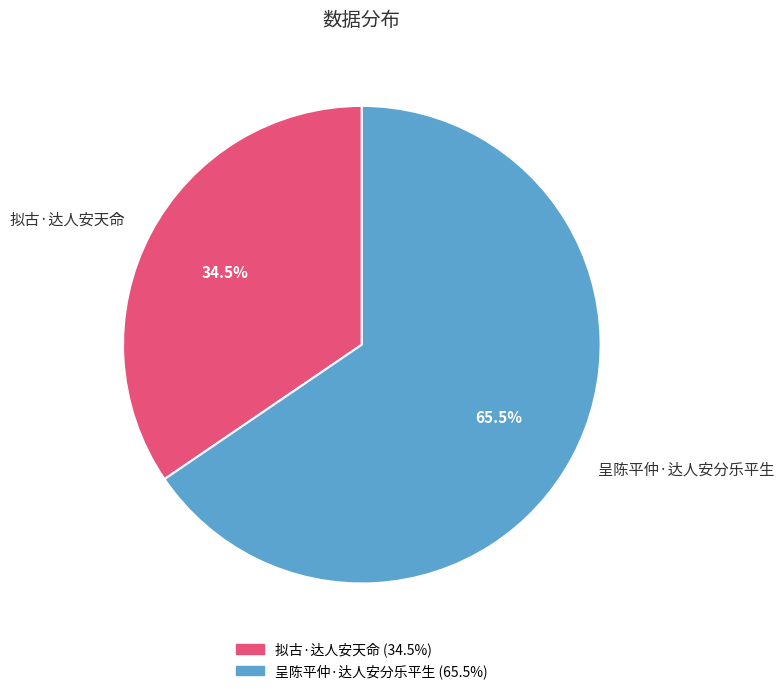

Approximately how many times larger is the value at 呈陈平仲·达人安分乐平生 compared to 拟古·达人安天命?

1.9